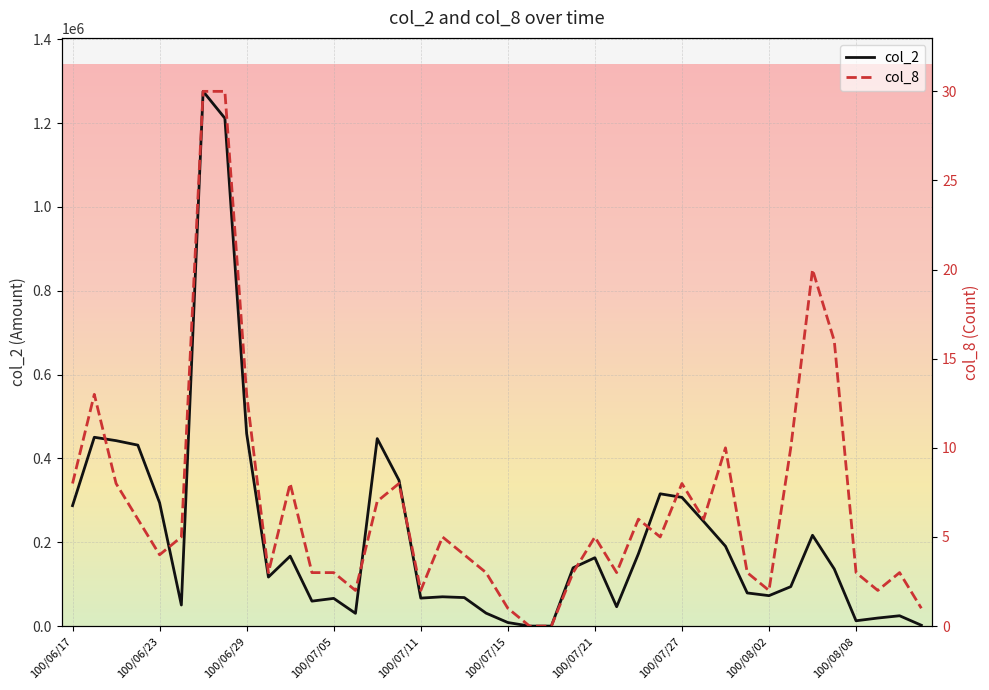

The value of col_2 at 100/06/29 is 459420. True or false?

True